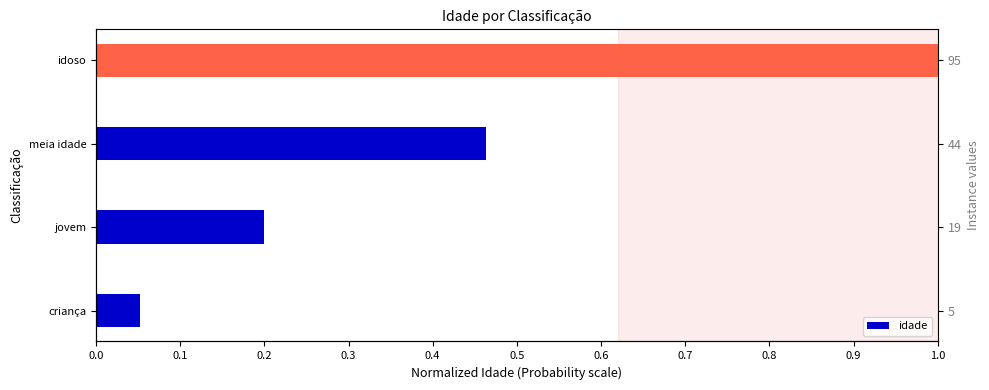

What is the approximate value at jovem?

0.2